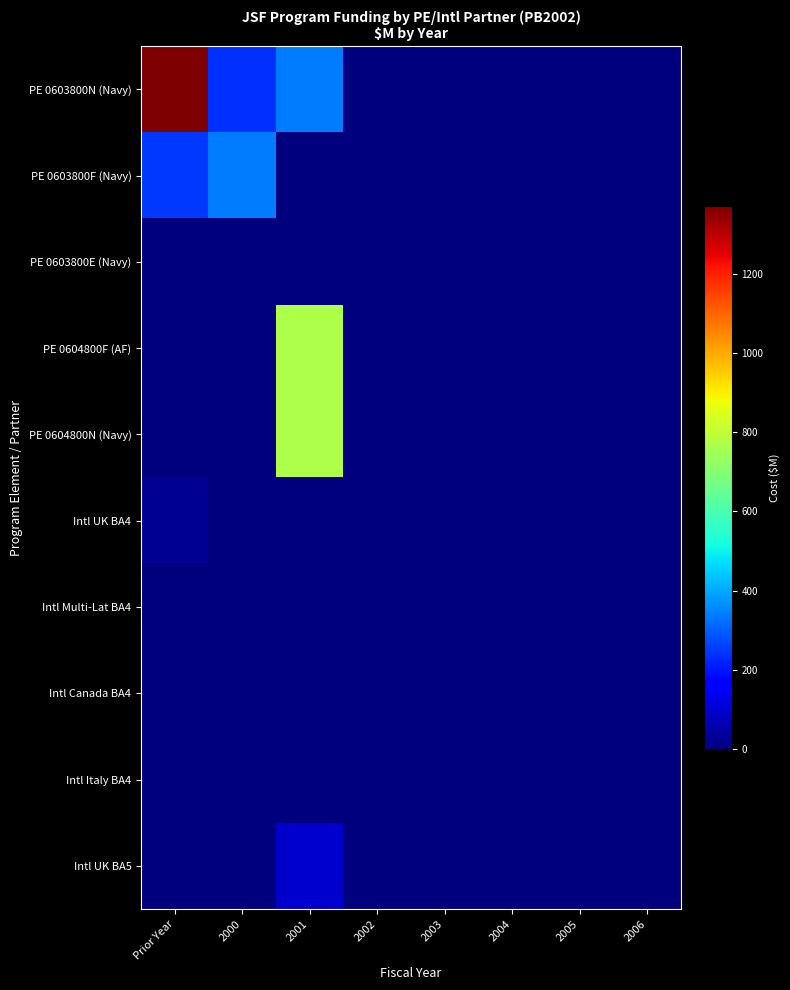

Rank the series at Prior Year from lowest to highest value.

PE 0603800E (Navy), PE 0604800F (AF), PE 0604800N (Navy), Intl Italy BA4, Intl UK BA5, Intl Canada BA4, Intl Multi-Lat BA4, Intl UK BA4, PE 0603800F (Navy), PE 0603800N (Navy)